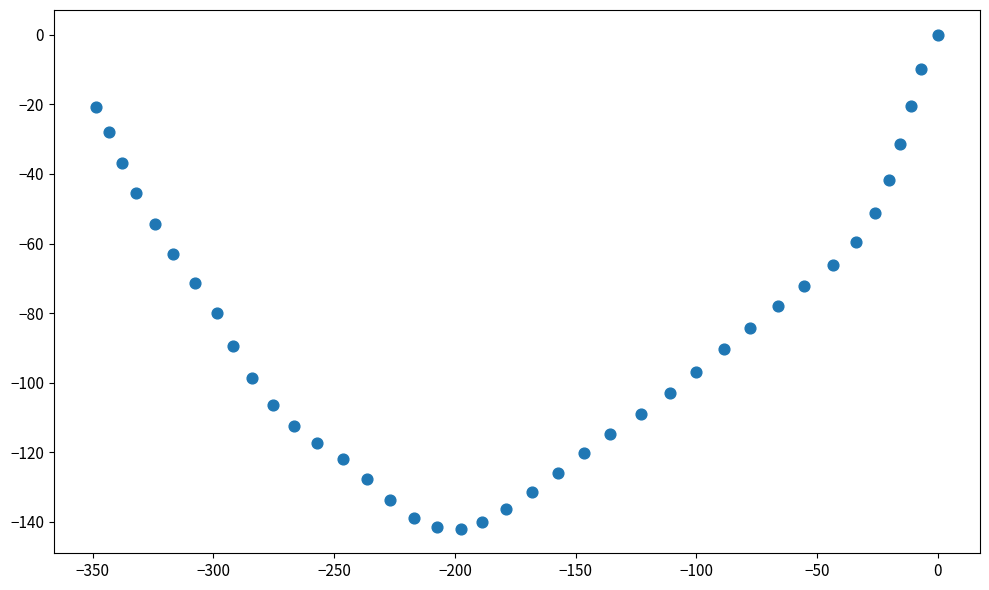

What is the range of X values (max minus min)?

348.7